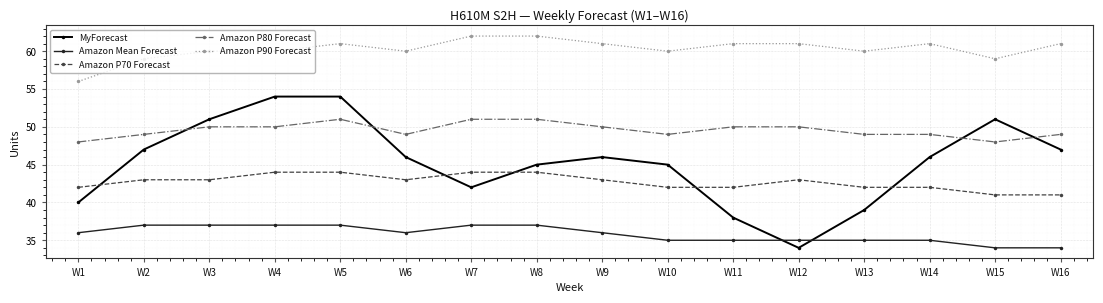

What is the value of the Amazon Mean Forecast point at the 11th from the left?

35